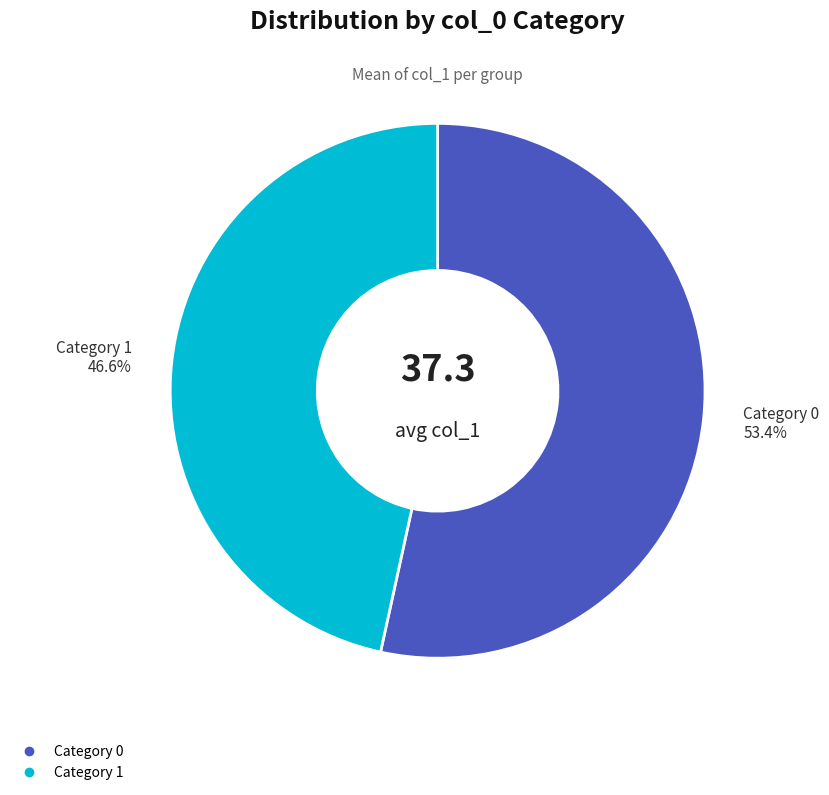

Does any single category account for the majority?

Yes